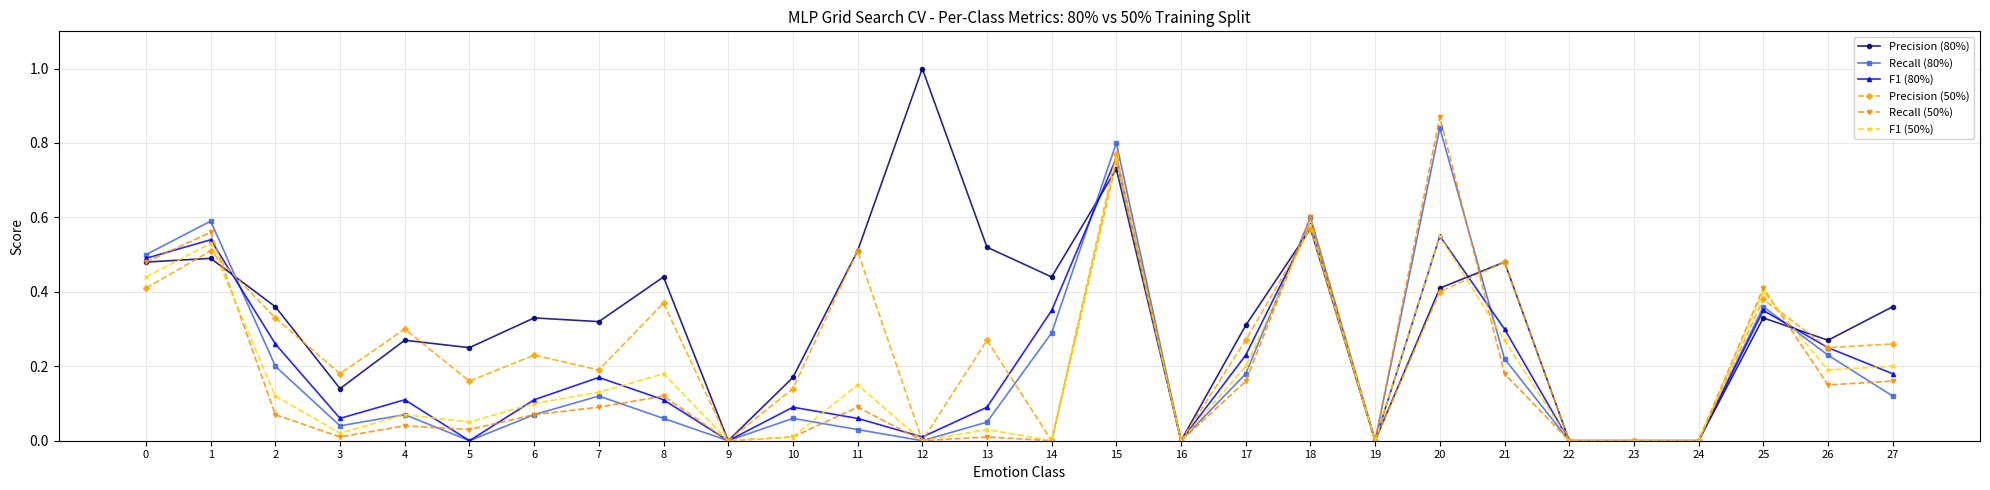

Which series has the largest total across all categories?

Precision (80%)